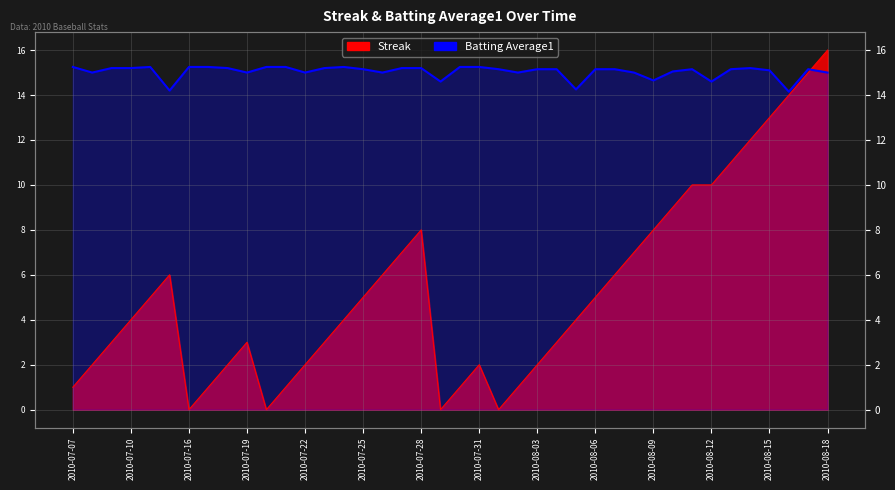

List the series in order of their peak value, highest first.

Streak, Batting Average1